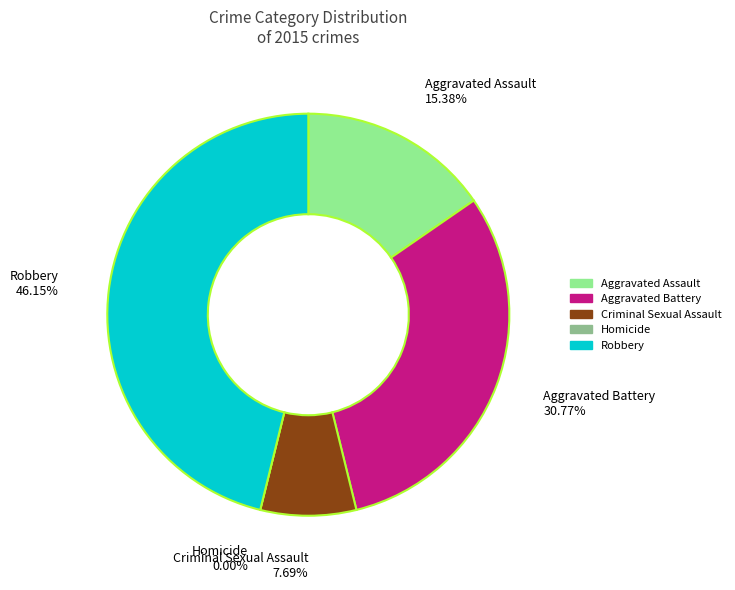

Does any single category account for the majority?

No